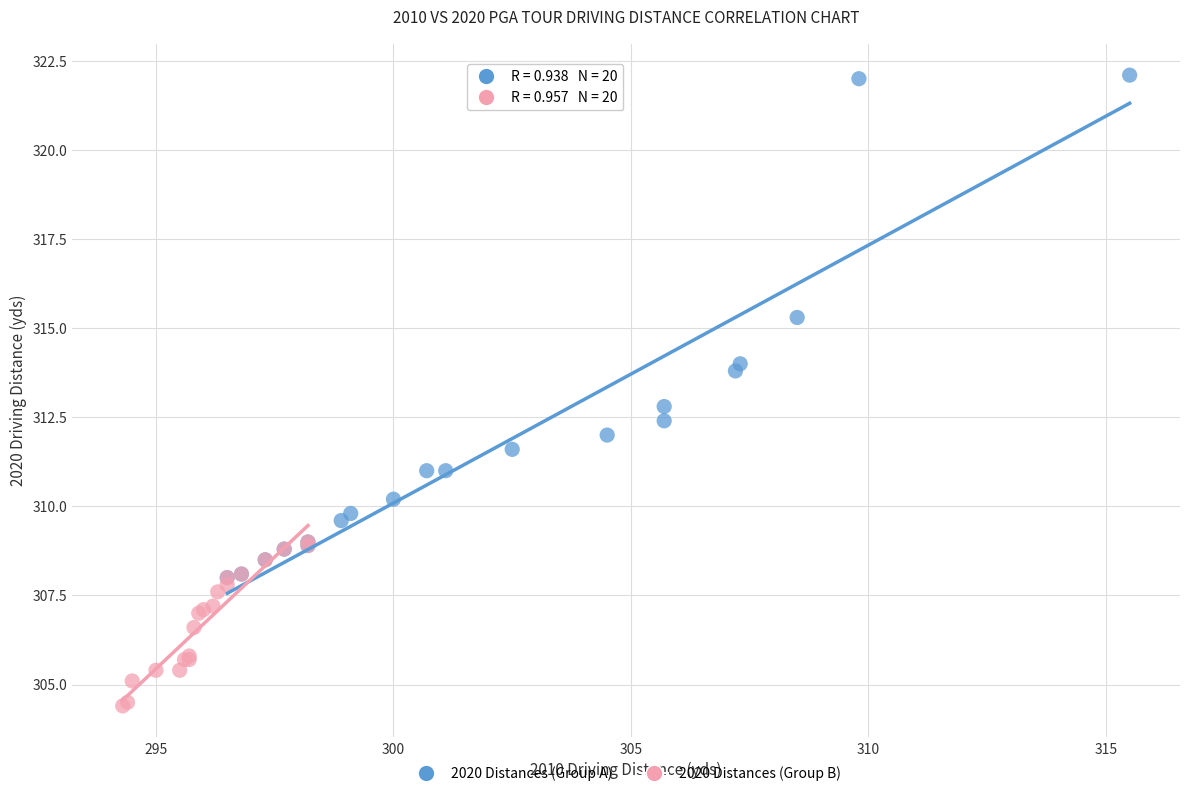

What are all the series names shown in the legend?

2020 Distances (Group A), 2020 Distances (Group B)